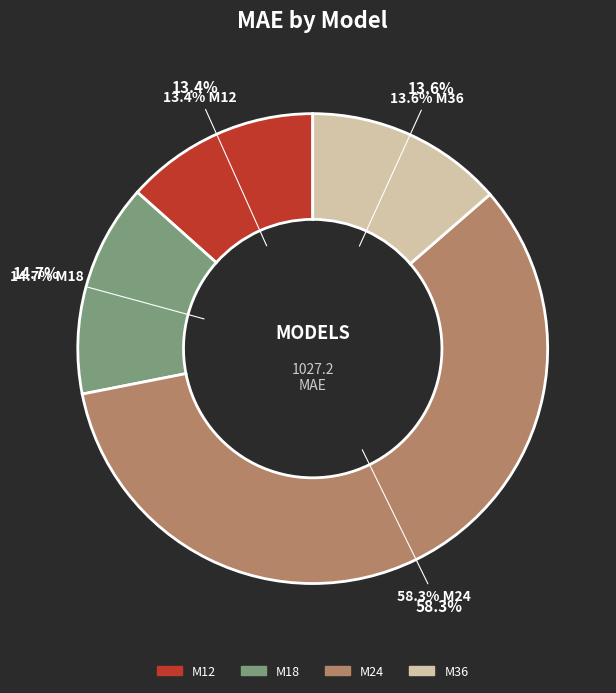

Which slice represents more than half of the pie?

M24